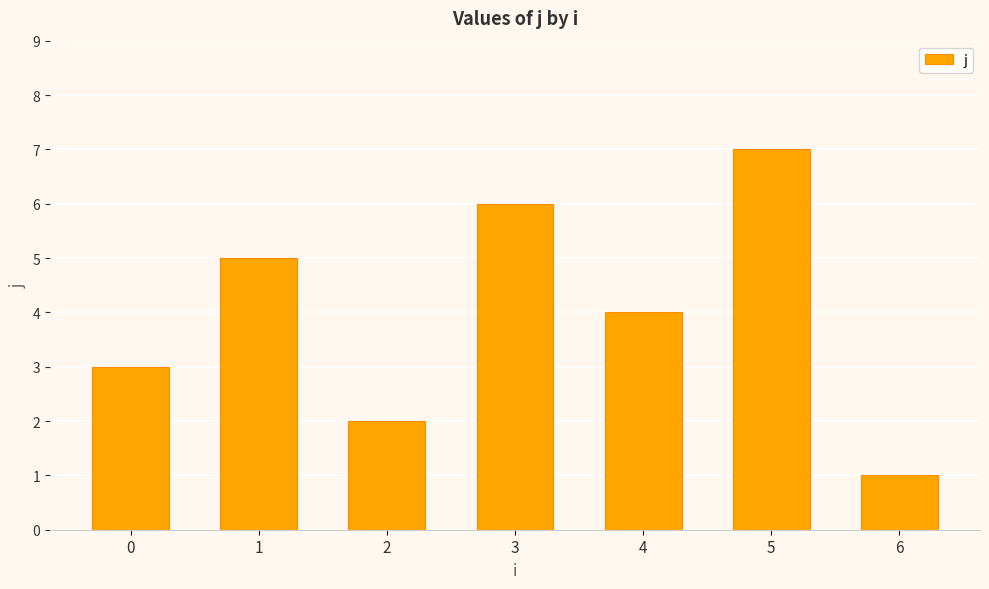

What is the greatest value displayed?

7